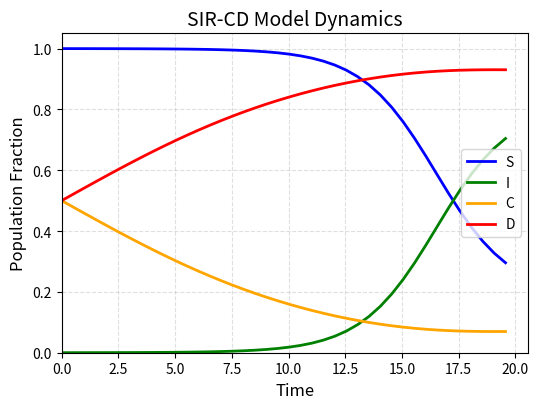

After their last crossing, which series has the higher values: C or I?

I